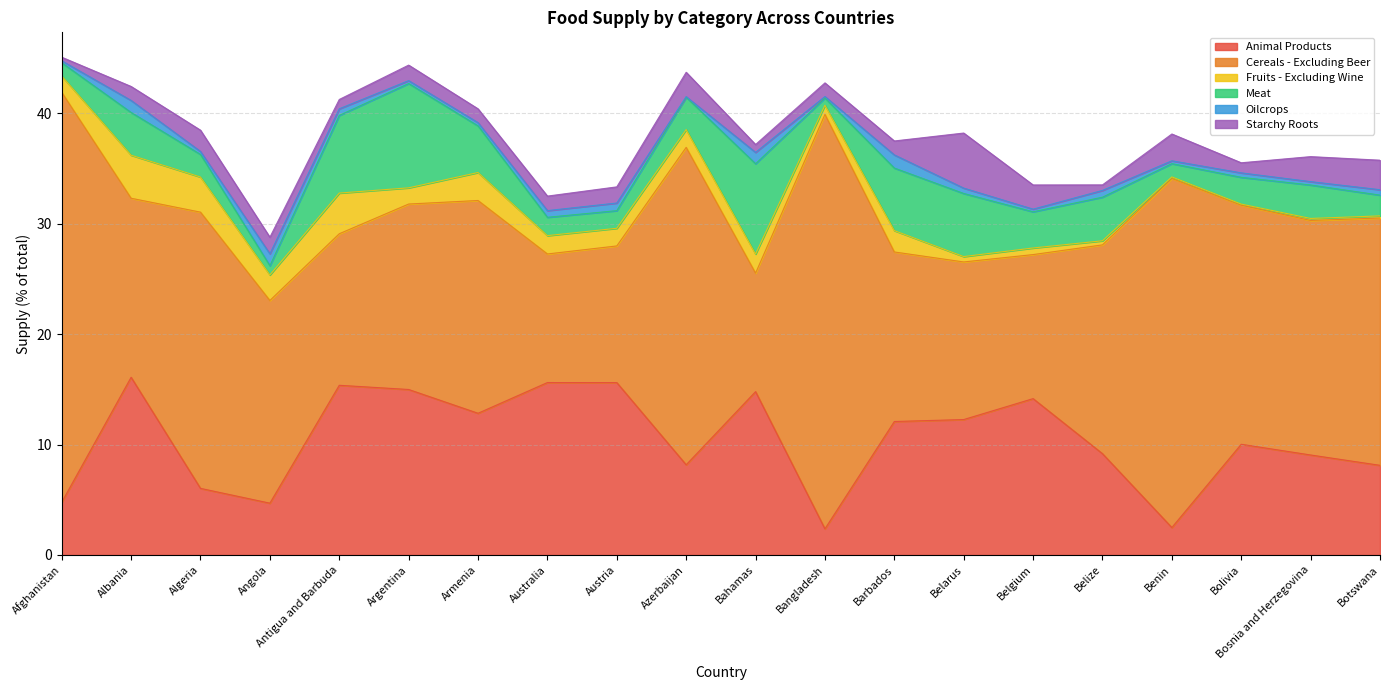

Which category has the lowest value across all series?

Azerbaijan